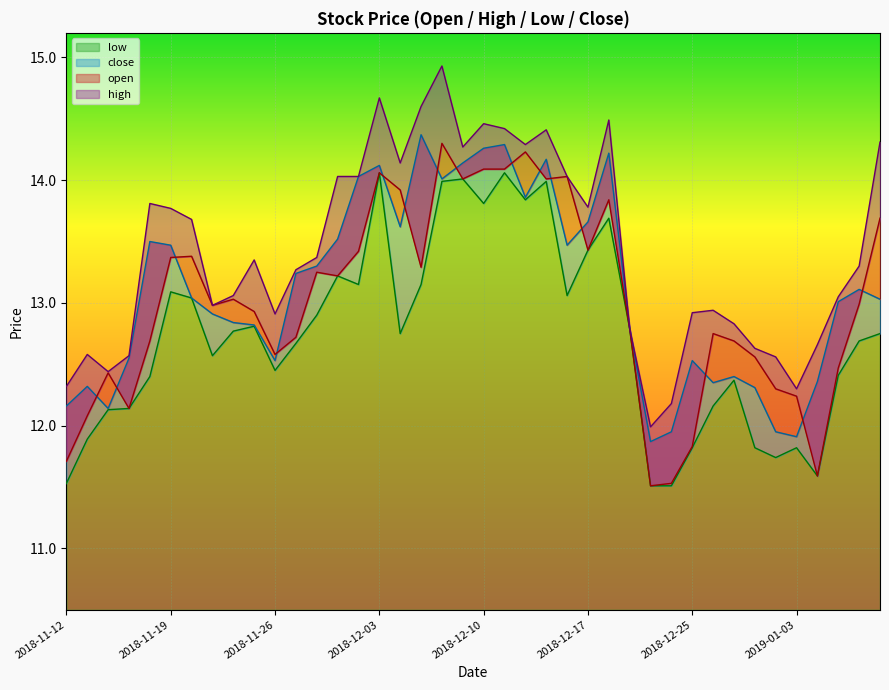

What is the sum of all low values?

509.6